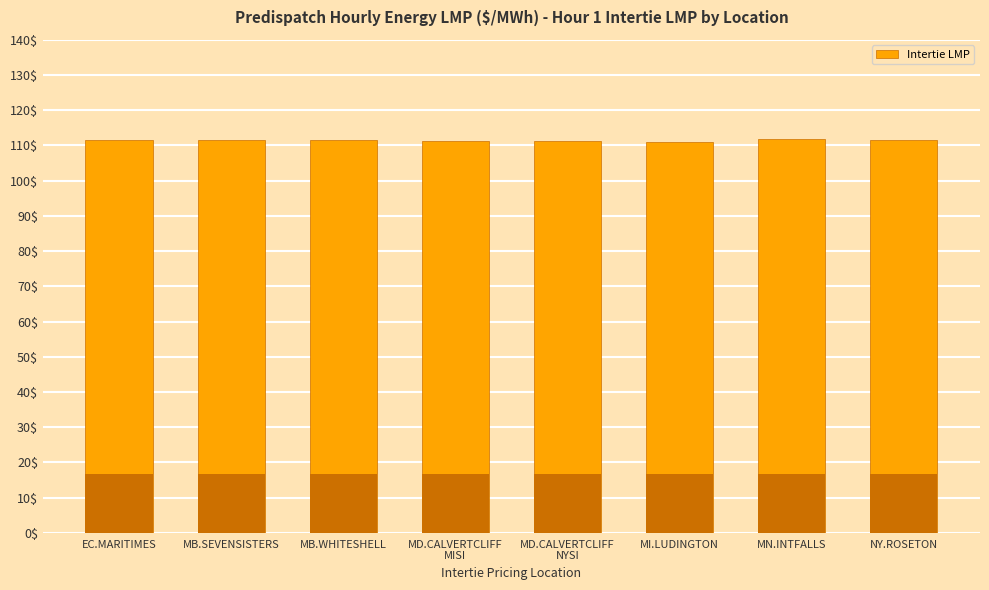

What is the greatest value displayed?

111.8